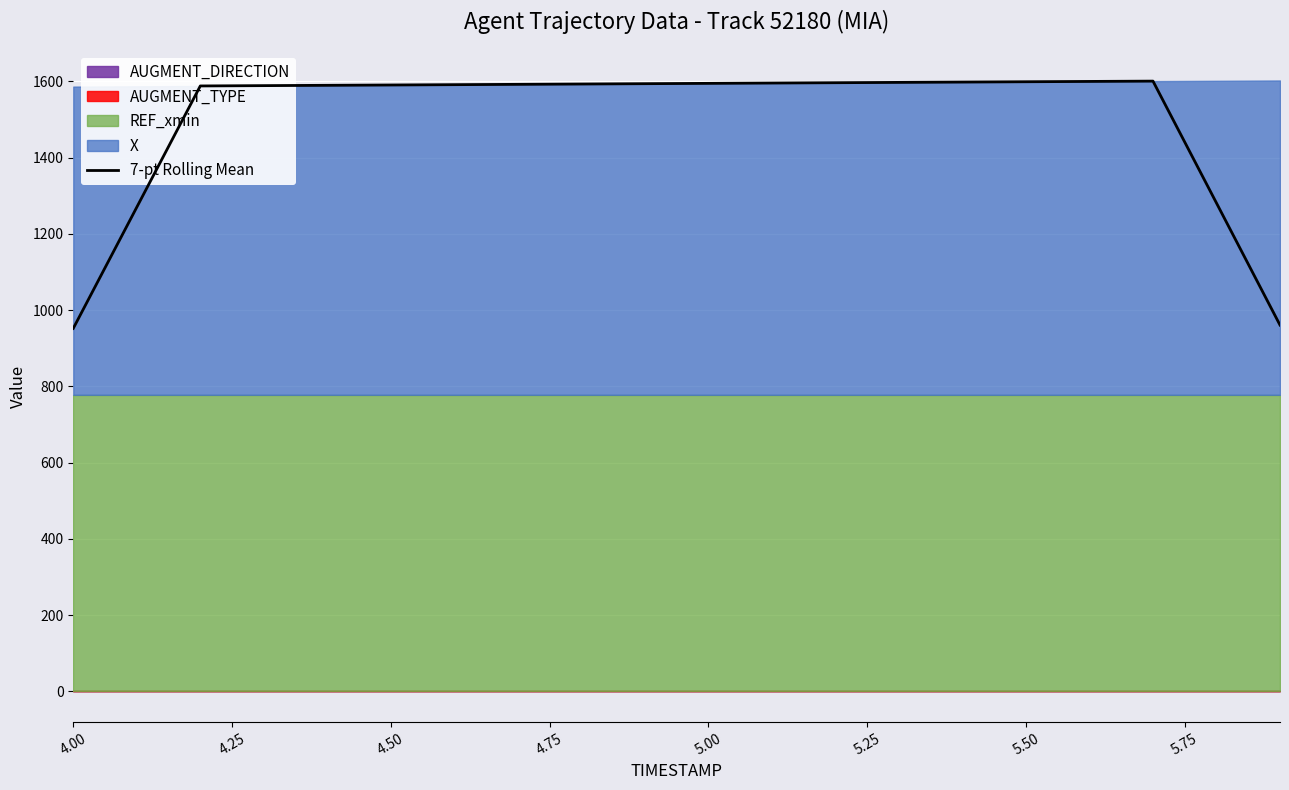

How many points are higher than both their immediate neighbors (excluding endpoints)?

1